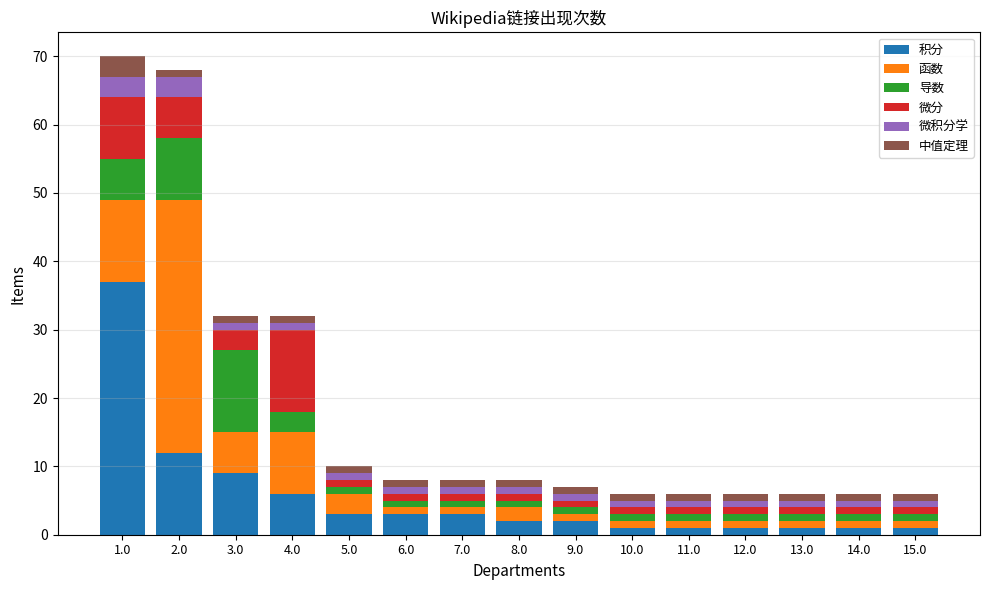

What is the highest value of the 积分 series?

37